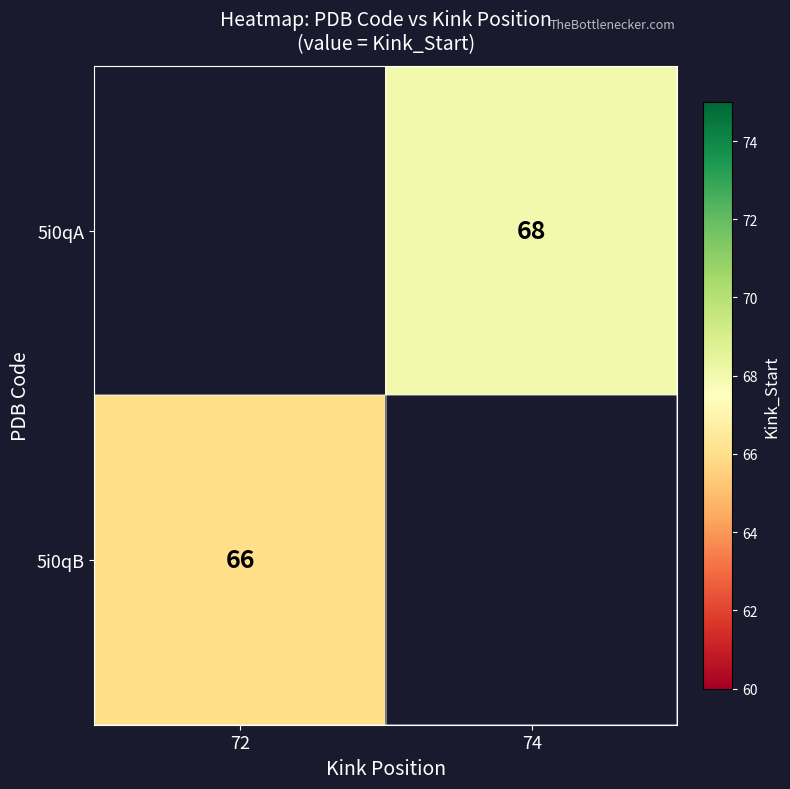

The 5i0qB series shows 37 at 72. True or false?

False